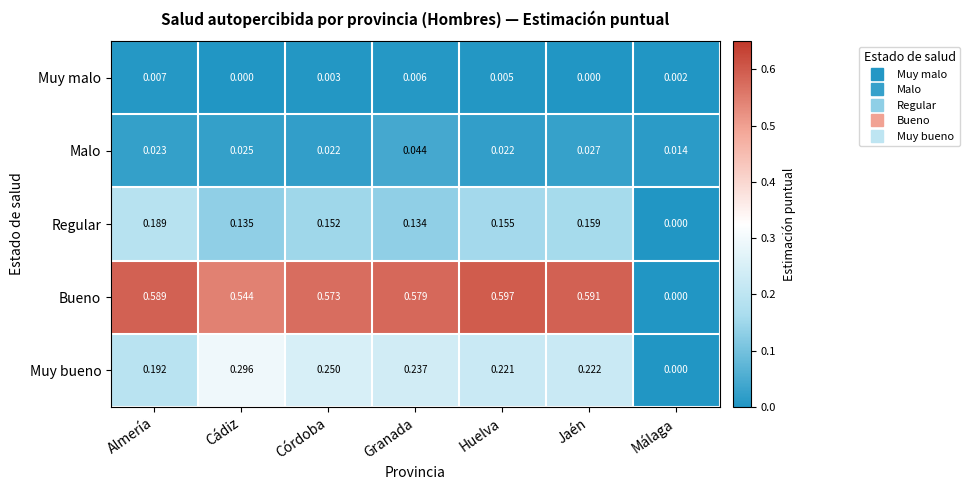

Which series has the largest total across all categories?

Bueno